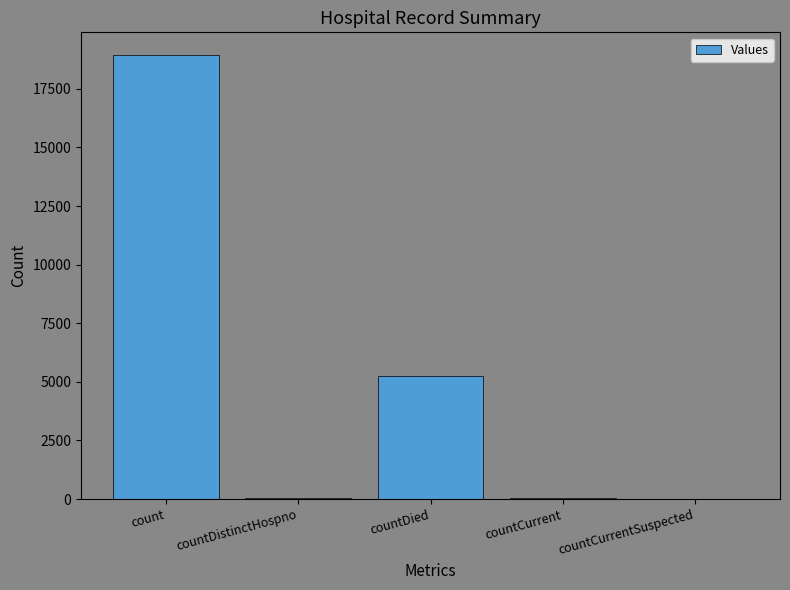

What is the change in value from countCurrent to countCurrentSuspected?

-49